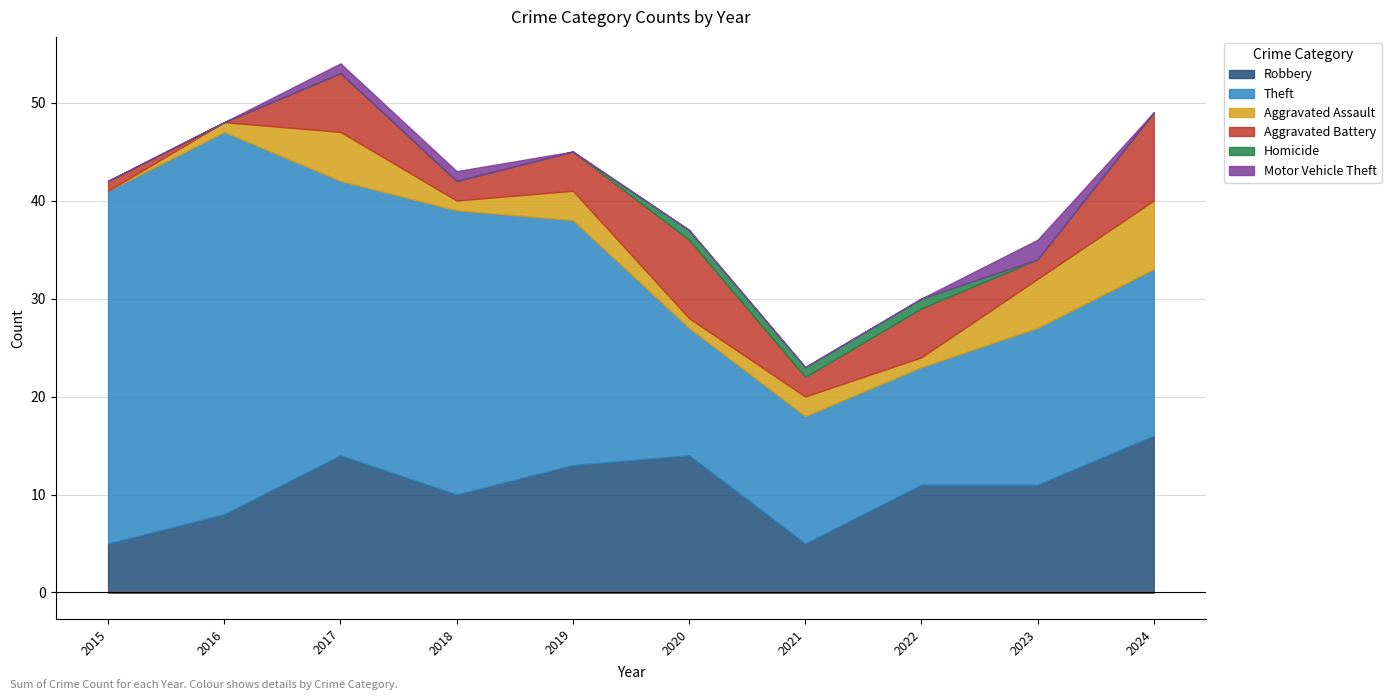

Which has a higher value, 2016 or 2023?

2023